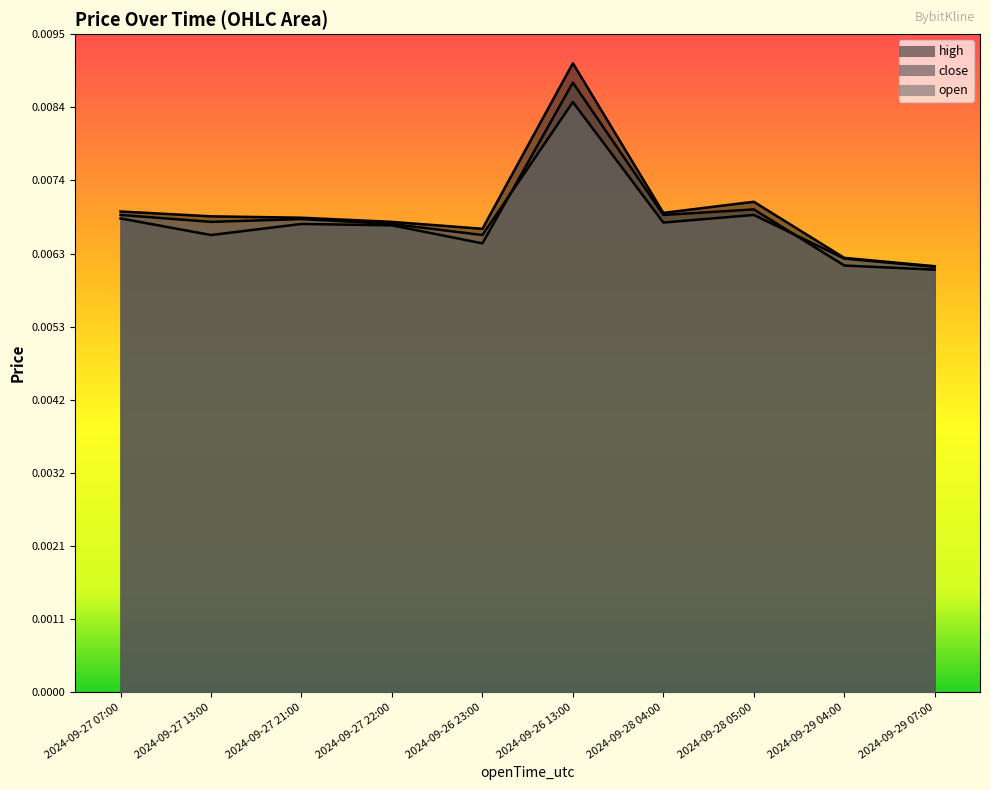

Which has a higher value, 2024-09-29 04:00 or 2024-09-28 05:00?

2024-09-28 05:00